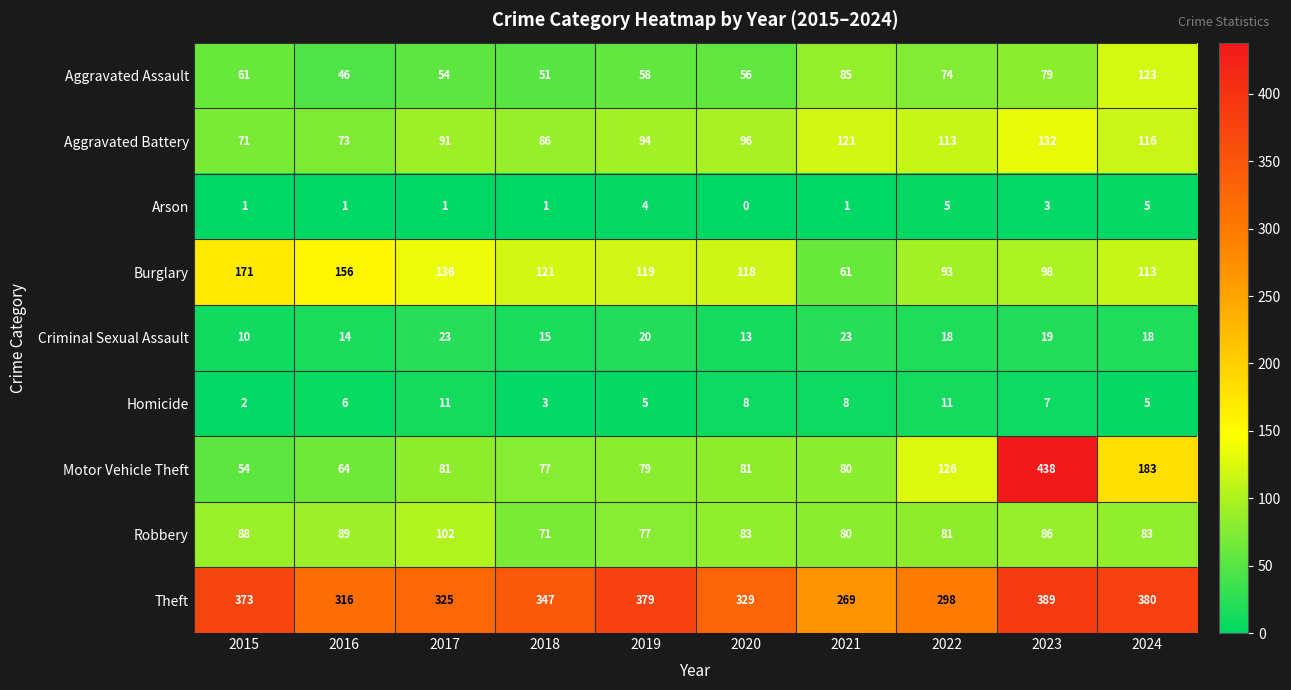

True or false: Aggravated Assault has a value of 46 at 2016.

True